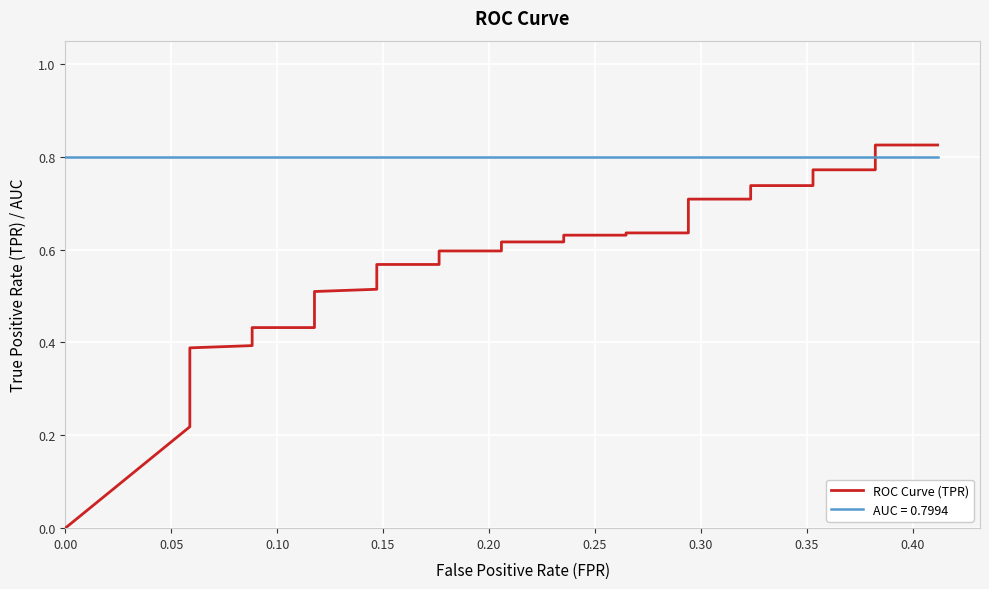

Count the number of categories in the chart.

40